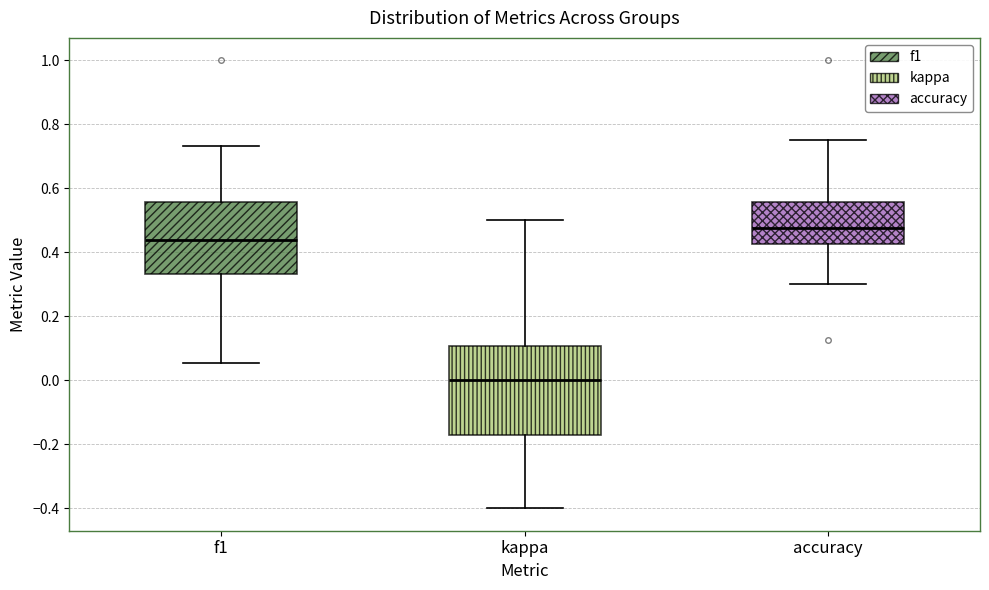

Which box's median line is the lowest?

kappa